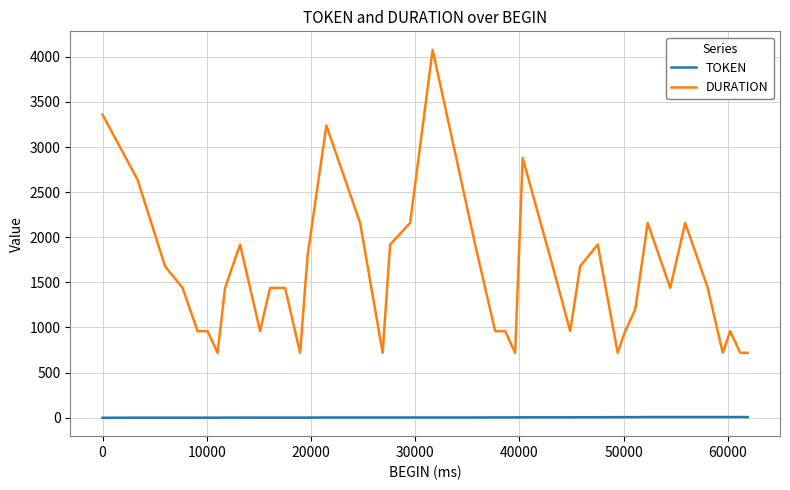

True or false: DURATION and TOKEN intersect in this chart.

False